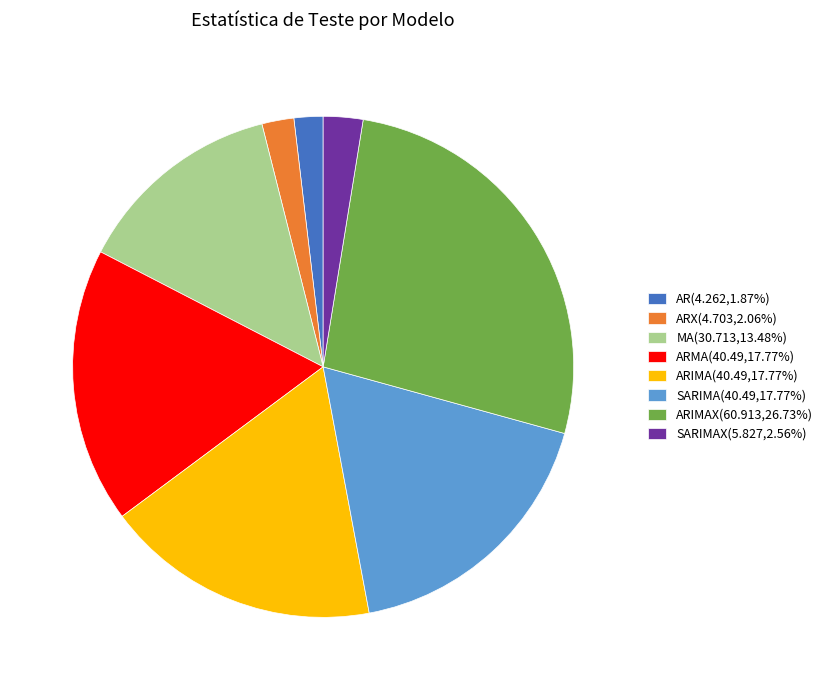

Does ARIMA(40.49,17.77%) represent more than half of the total?

No